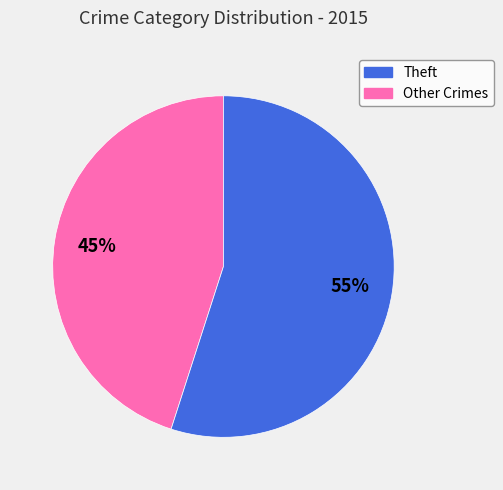

To the nearest percent, what is the average slice percentage?

50%